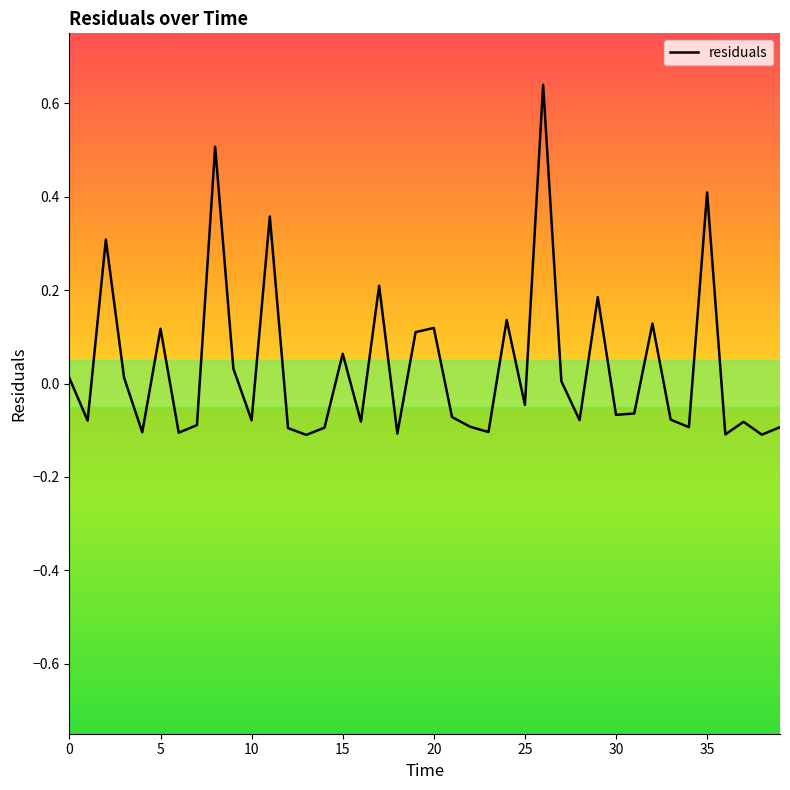

What is the difference between the maximum and minimum values?

0.7